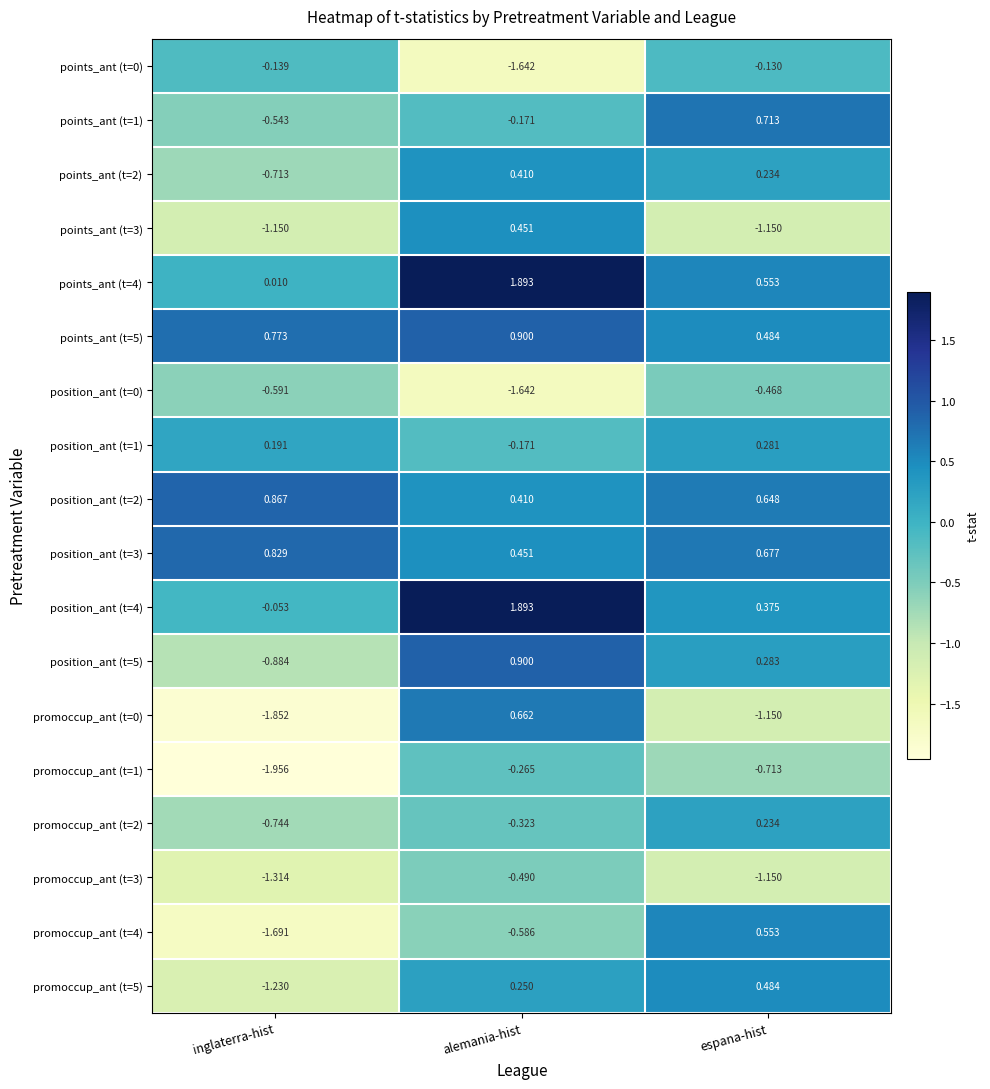

Is the value of points_ant (t=2) at inglaterra-hist greater than the value of promoccup_ant (t=0) at inglaterra-hist?

Yes